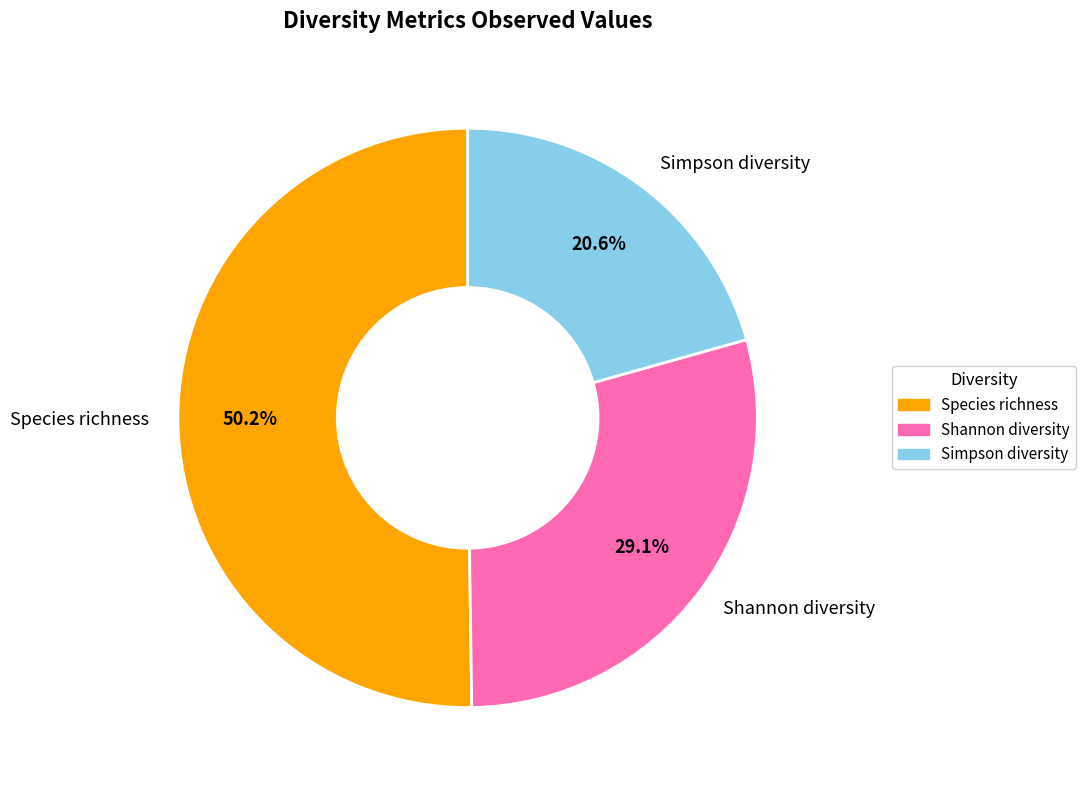

Which slice represents more than half of the pie?

Species richness